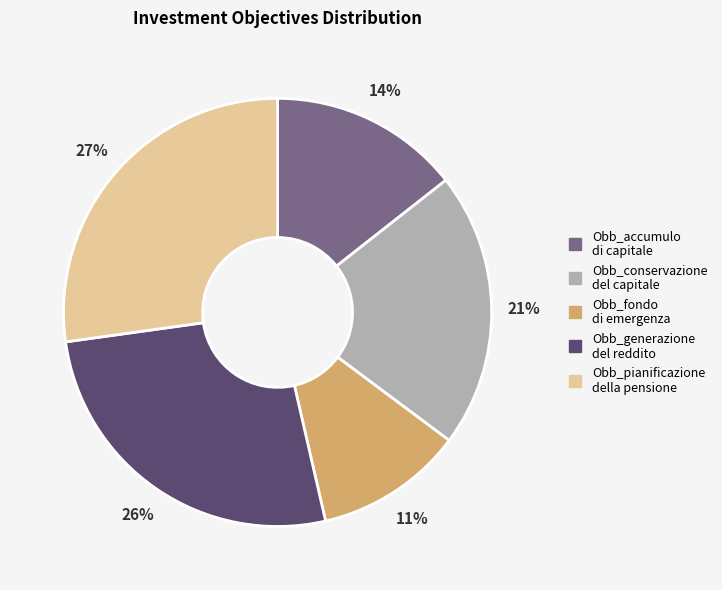

To the nearest percent, what portion does Obb_conservazione del capitale represent?

21%